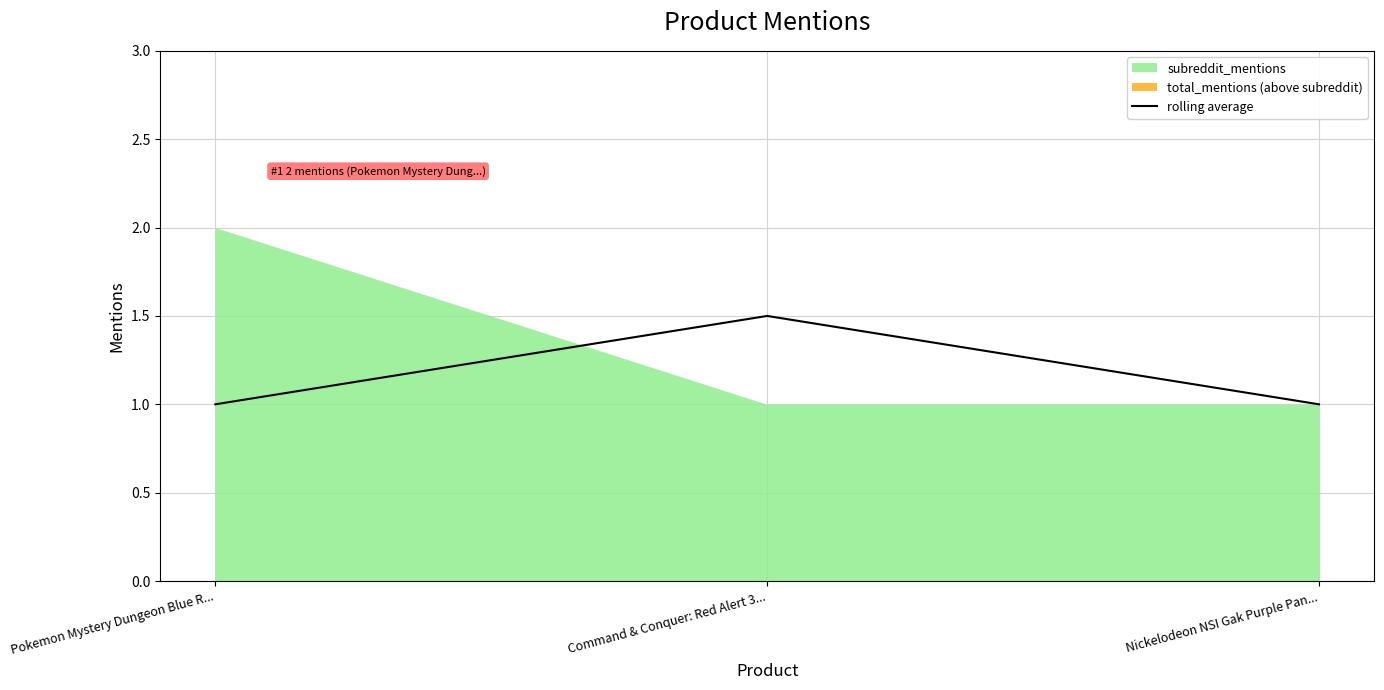

Reading right to left, list all the values displayed in this chart.

Nickelodeon NSI Gak Purple Pan...=1.0	Command & Conquer: Red Alert 3...=1.5	Pokemon Mystery Dungeon Blue R...=1.0